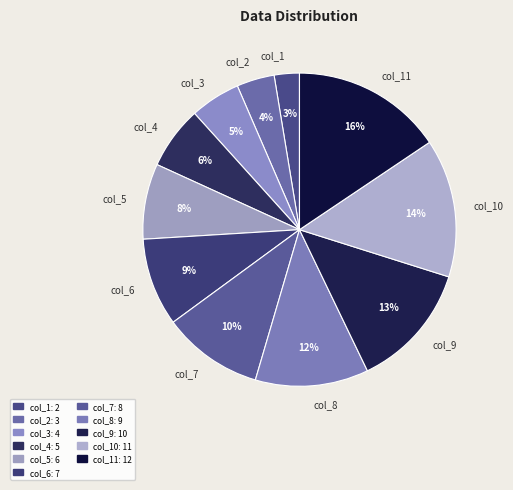

To the nearest percent, what percentage of the pie is col_2?

4%